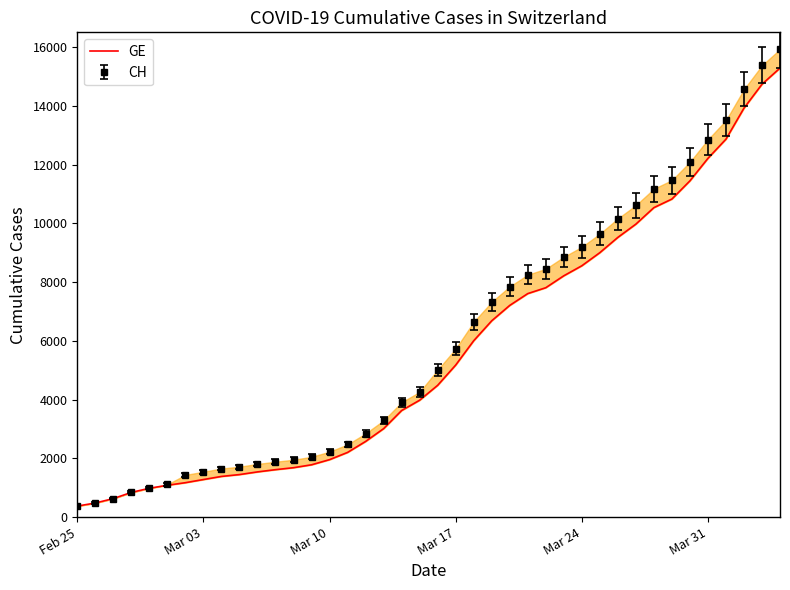

What is the maximum value shown in the chart?

15284